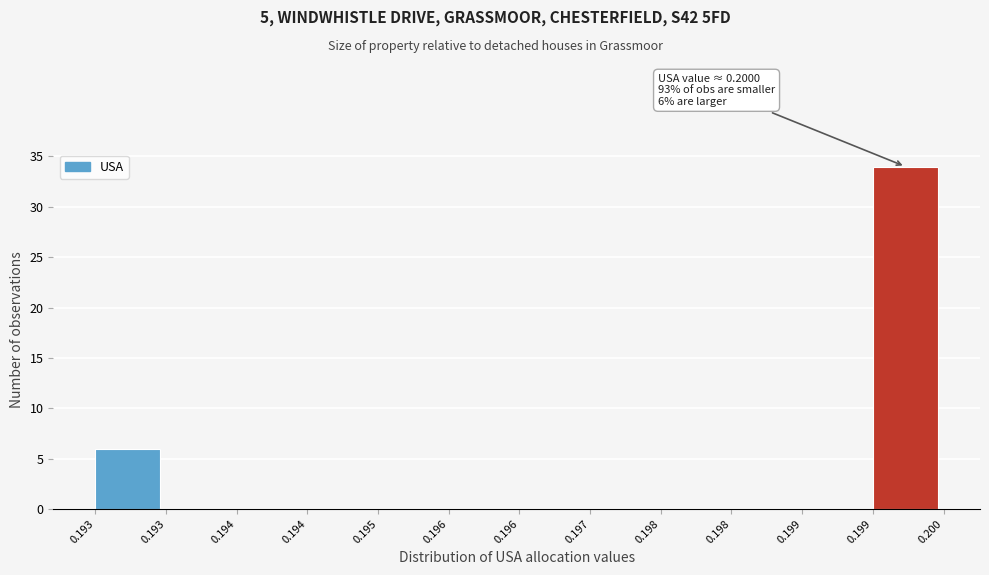

How many categories are shown in the chart?

12